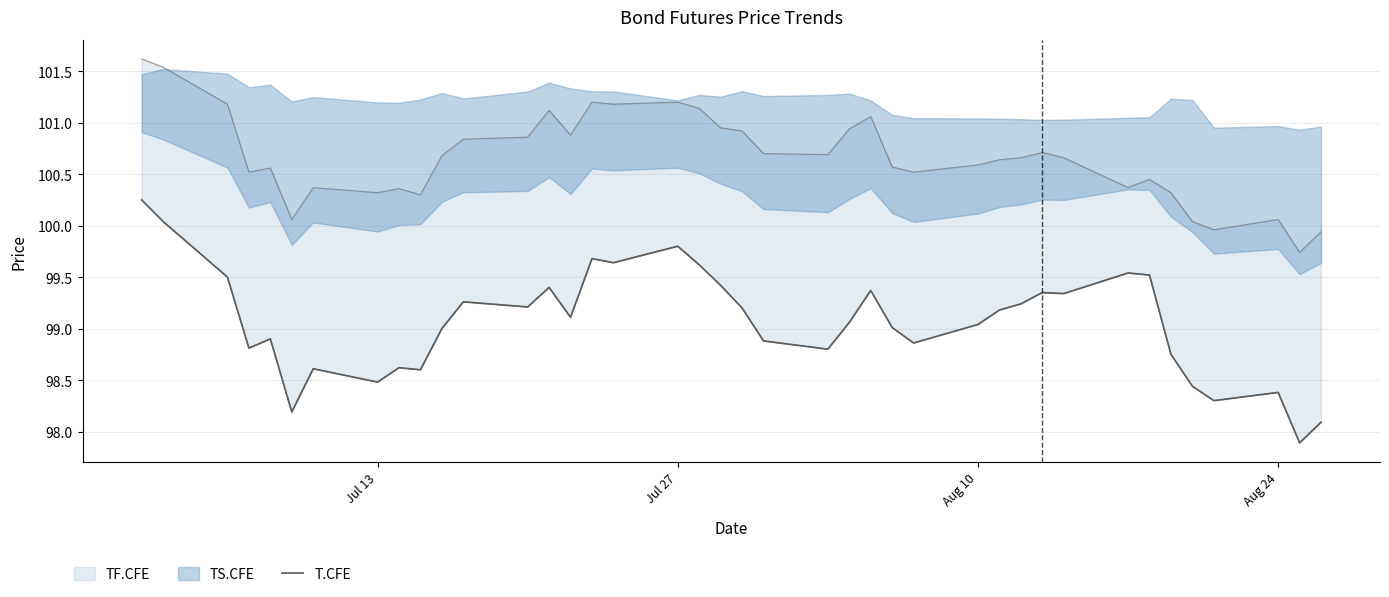

Reading left to right, list all the values displayed in this chart.

100.2	100.0	99.5	98.8	98.9	98.2	98.6	98.5	98.6	98.6	99.0	99.3	99.2	99.4	99.1	99.7	99.6	99.8	99.6	99.4	99.2	98.9	98.8	99.1	99.4	99.0	98.9	99.0	99.2	99.2	99.3	99.3	99.5	99.5	98.8	98.4	98.3	98.4	97.9	98.1